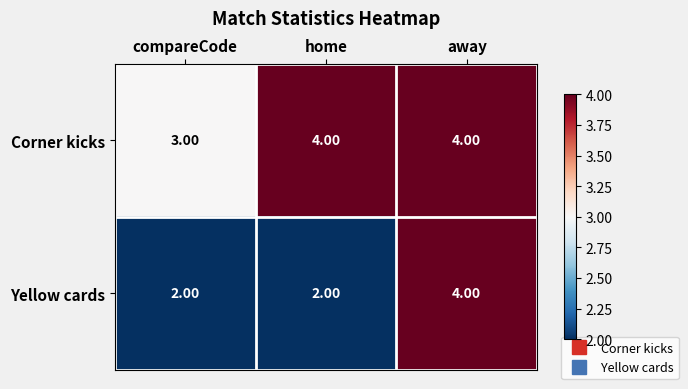

What is the sum of all Yellow cards values?

8